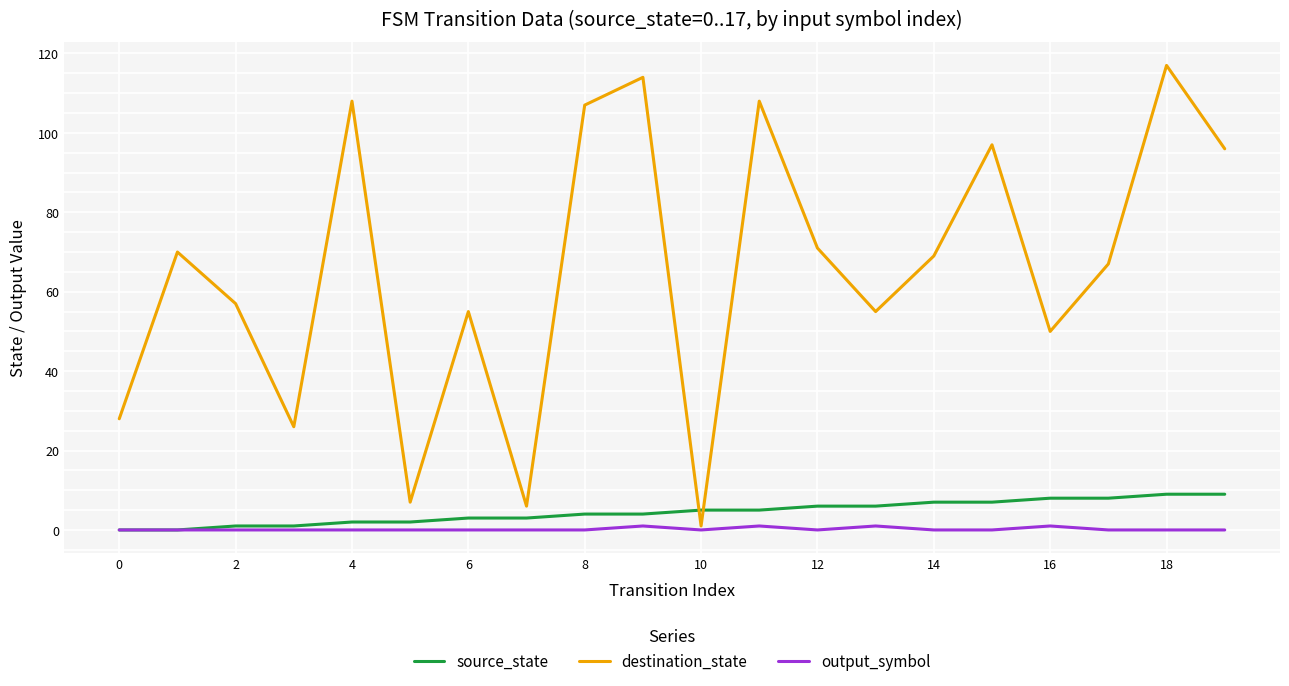

How many times do destination_state and source_state cross each other?

2